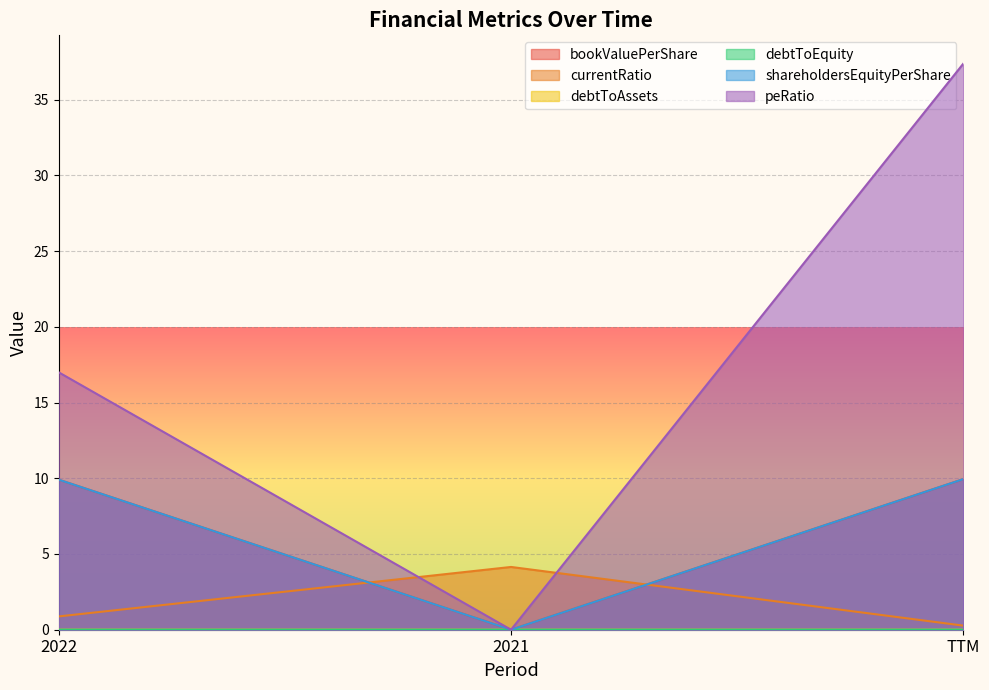

Which series has the largest range (max minus min)?

peRatio